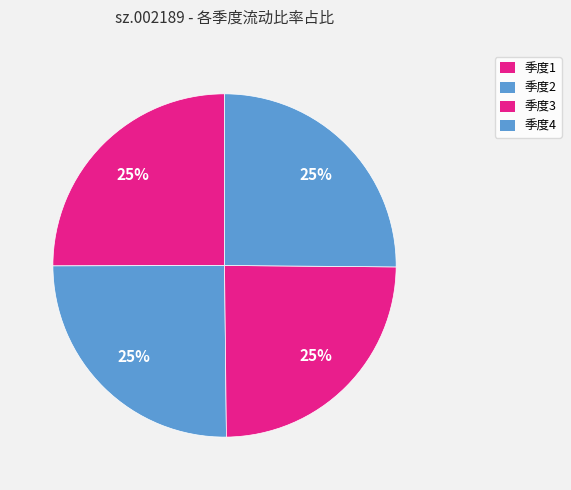

Rank the categories by value from highest to lowest.

4, 1, 2, 3